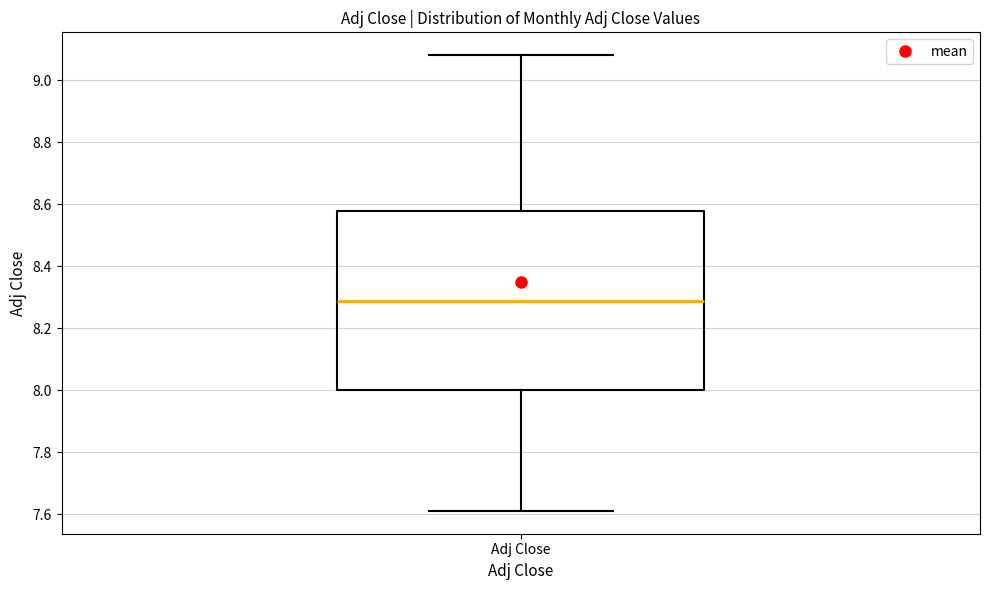

Read this box plot against the y-axis: the position of the median line, the range covered by the box, and the ends of both whiskers. The values are not printed on the chart, so give them approximately, as read against the axis.

median 8.28, box 8.00 to 8.58, whiskers 7.62 to 9.08